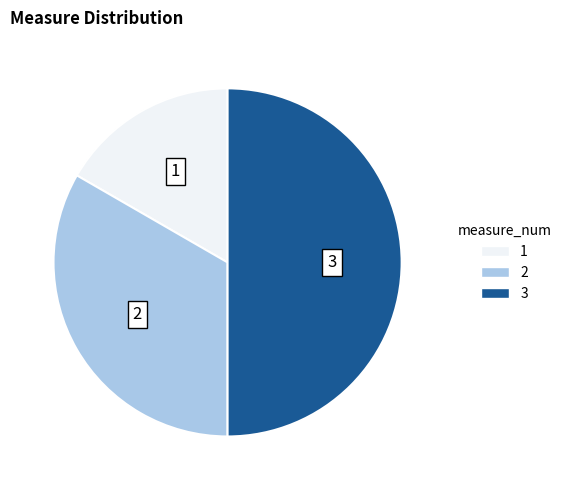

Between 3 and 1, which is larger?

3